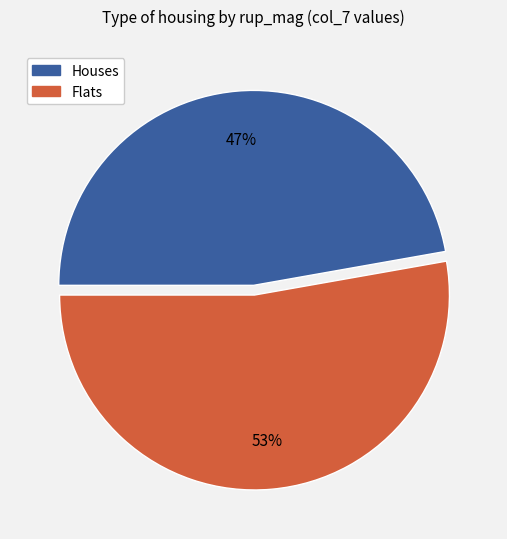

To the nearest percent, what is the difference between the largest and smallest slice percentages?

6%